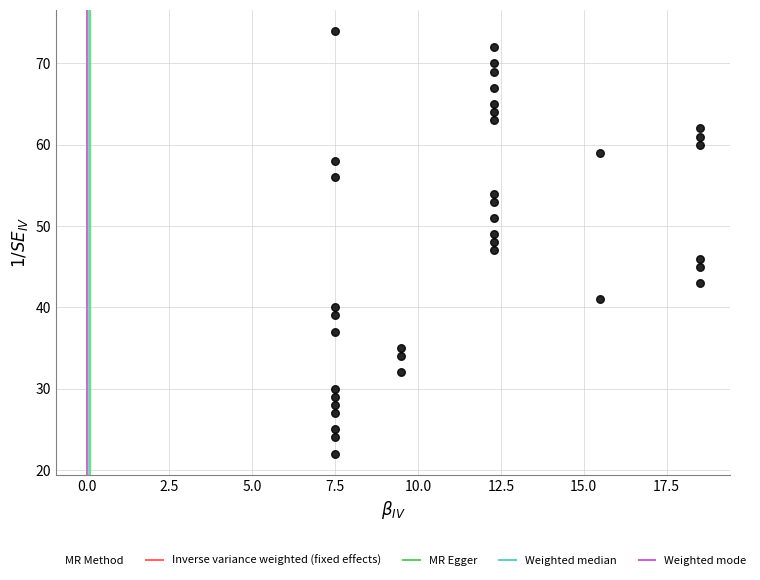

What is the range of Y values (max minus min)?

52